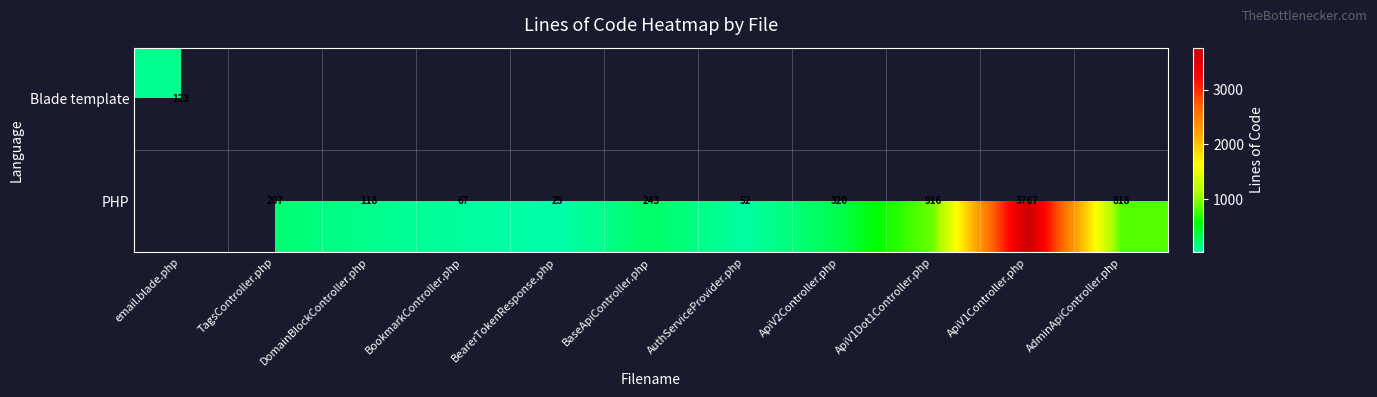

What is the difference between the PHP values at ApiV1Dot1Controller.php and ApiV1Controller.php?

2851